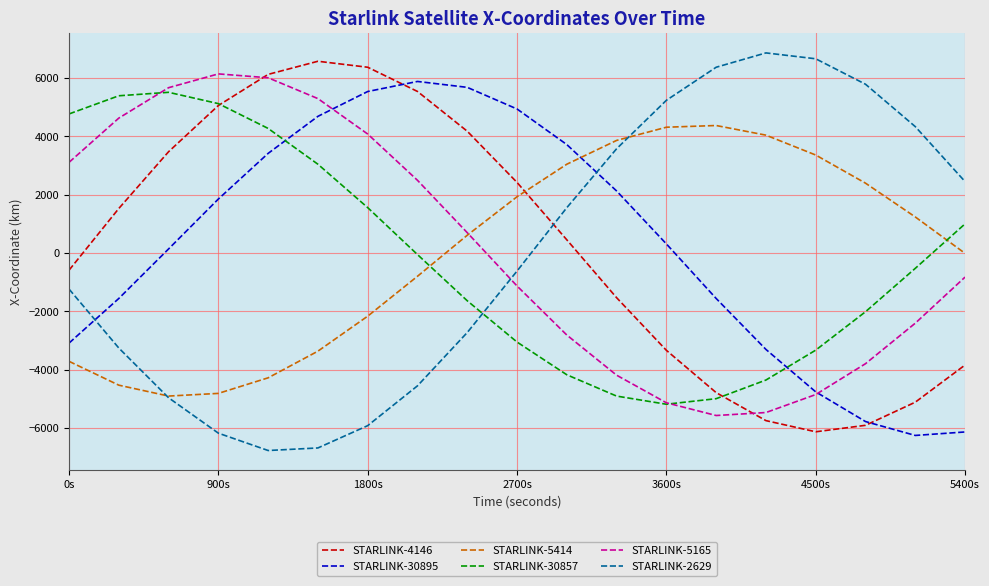

What is the maximum value shown in the chart?

6860.0